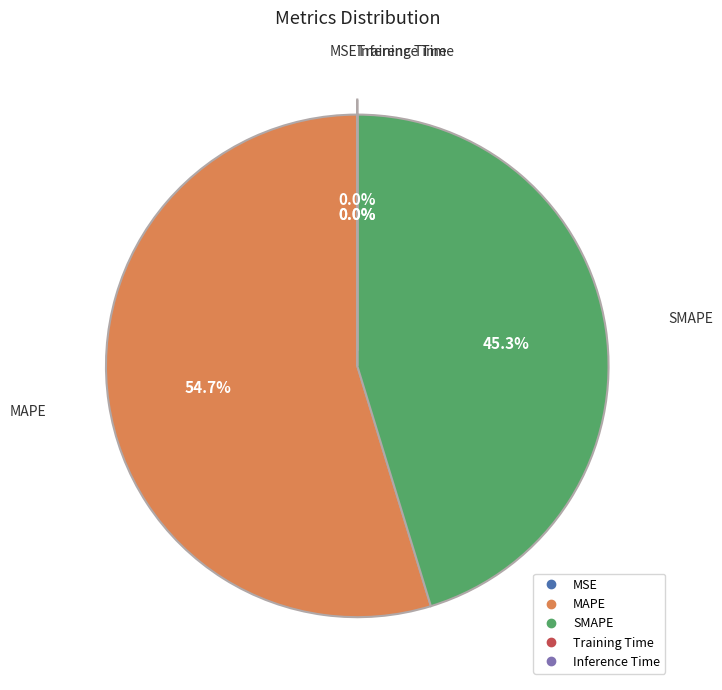

How much of the chart is everything except SMAPE?

54.7%